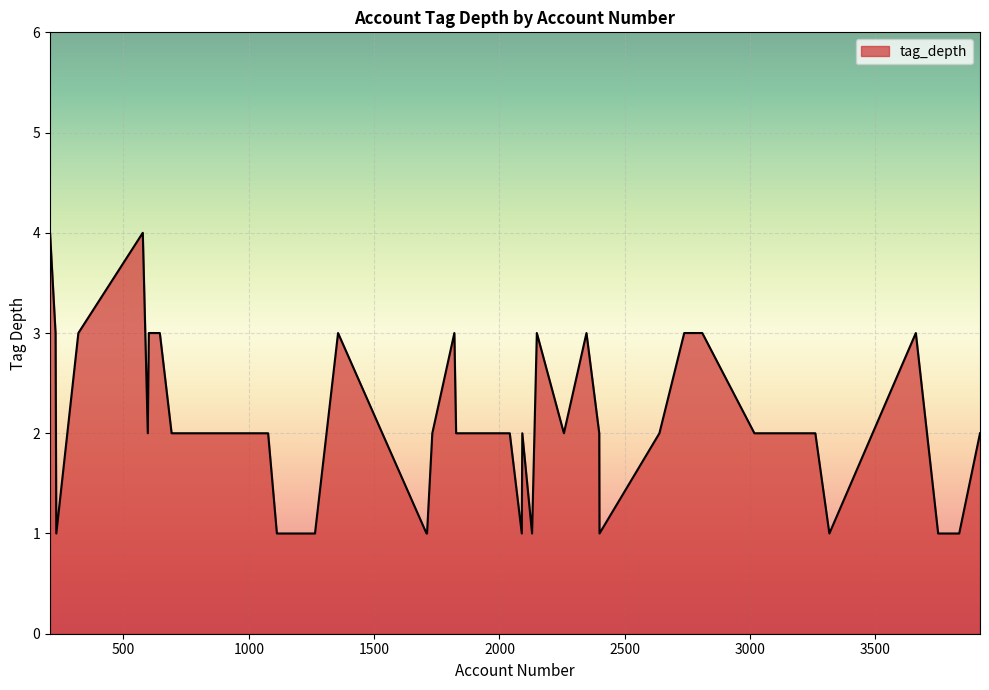

What is the maximum value shown in the chart?

4